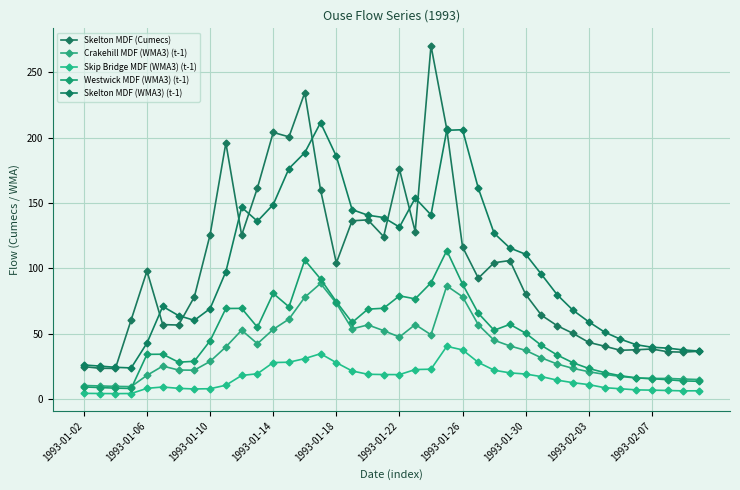

What is the difference between the second highest and second lowest values in the Crakehill MDF (WMA3) (t-1) series?

76.9